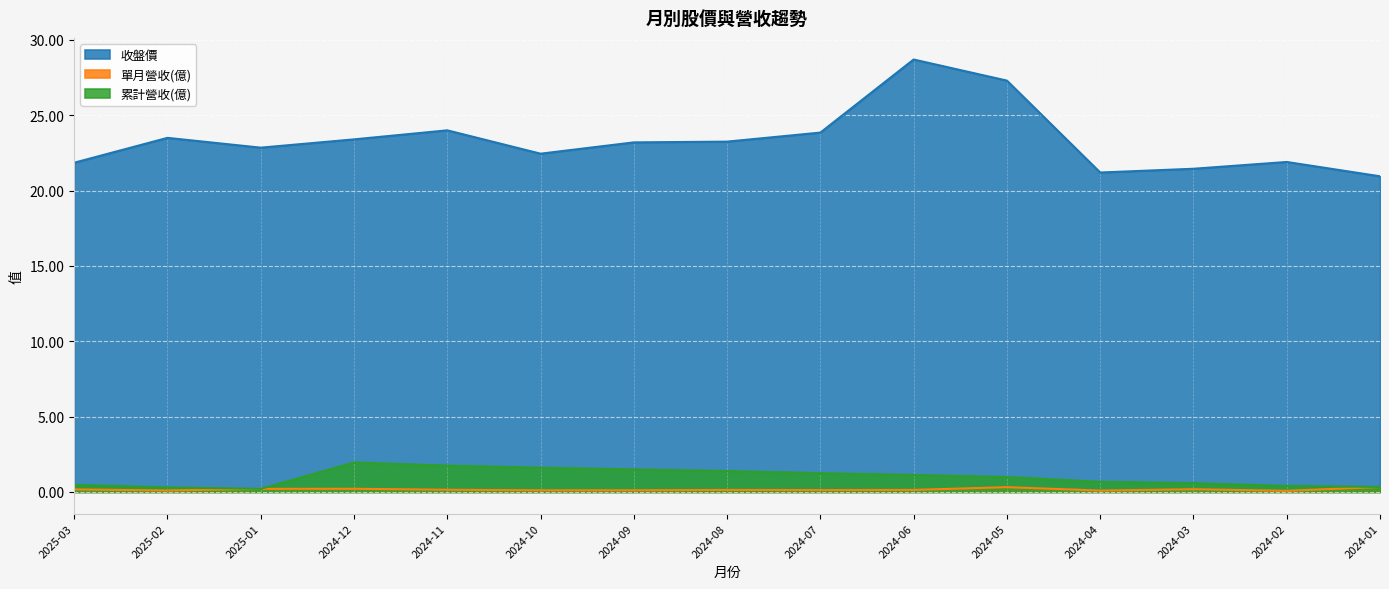

What are all the series names shown in the legend?

收盤價, 單月營收(億), 累計營收(億)